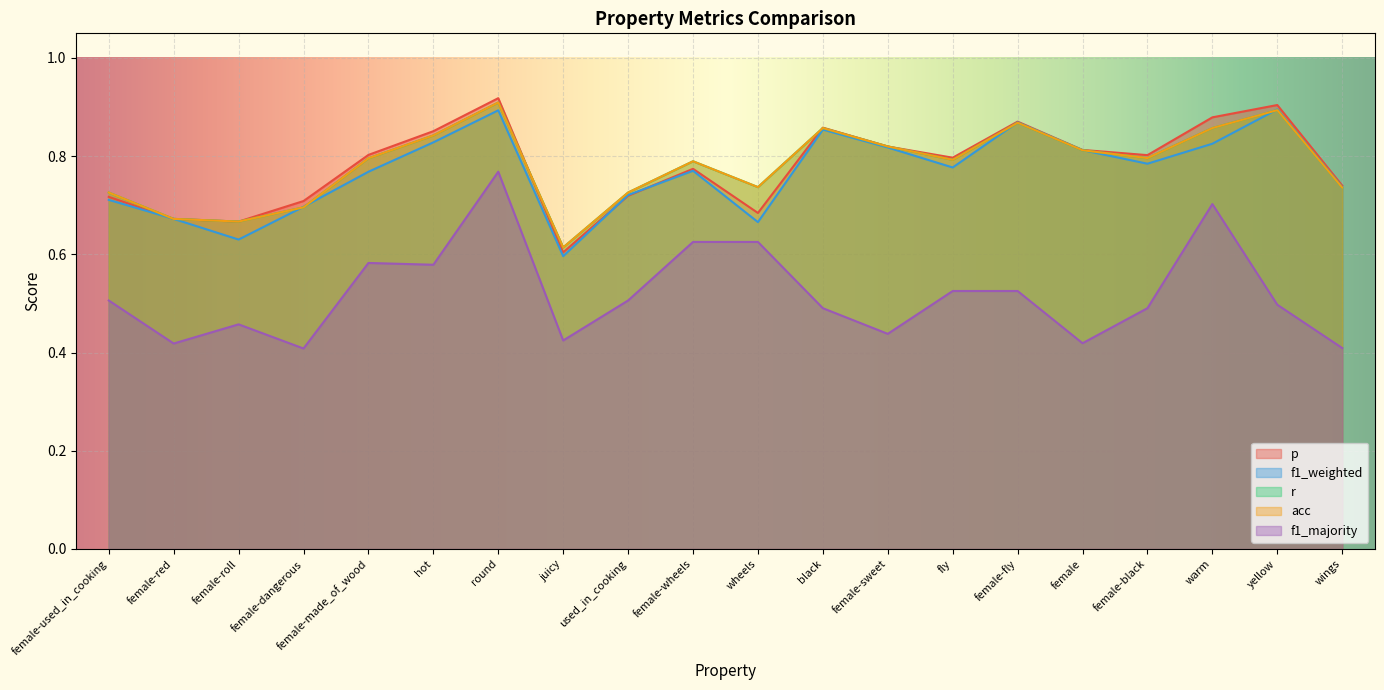

At how many categories does at least one series exceed 0?

20